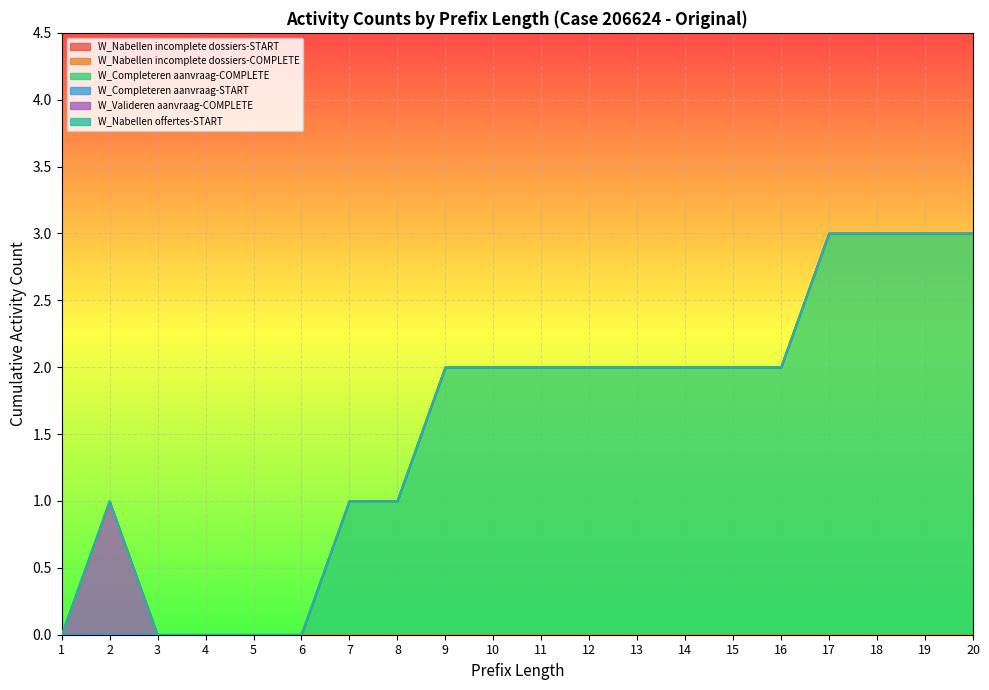

At which category does the chart reach its peak across all series?

17